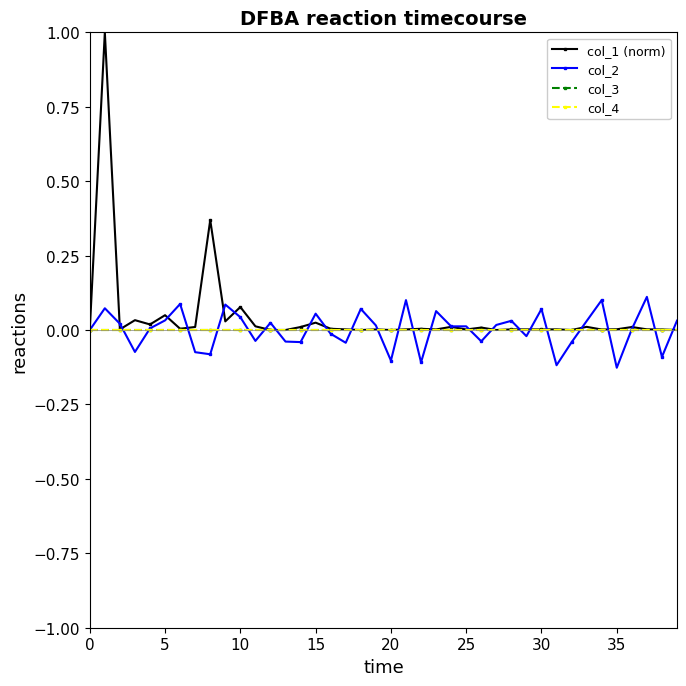

Does the chart have visible grid lines?

No